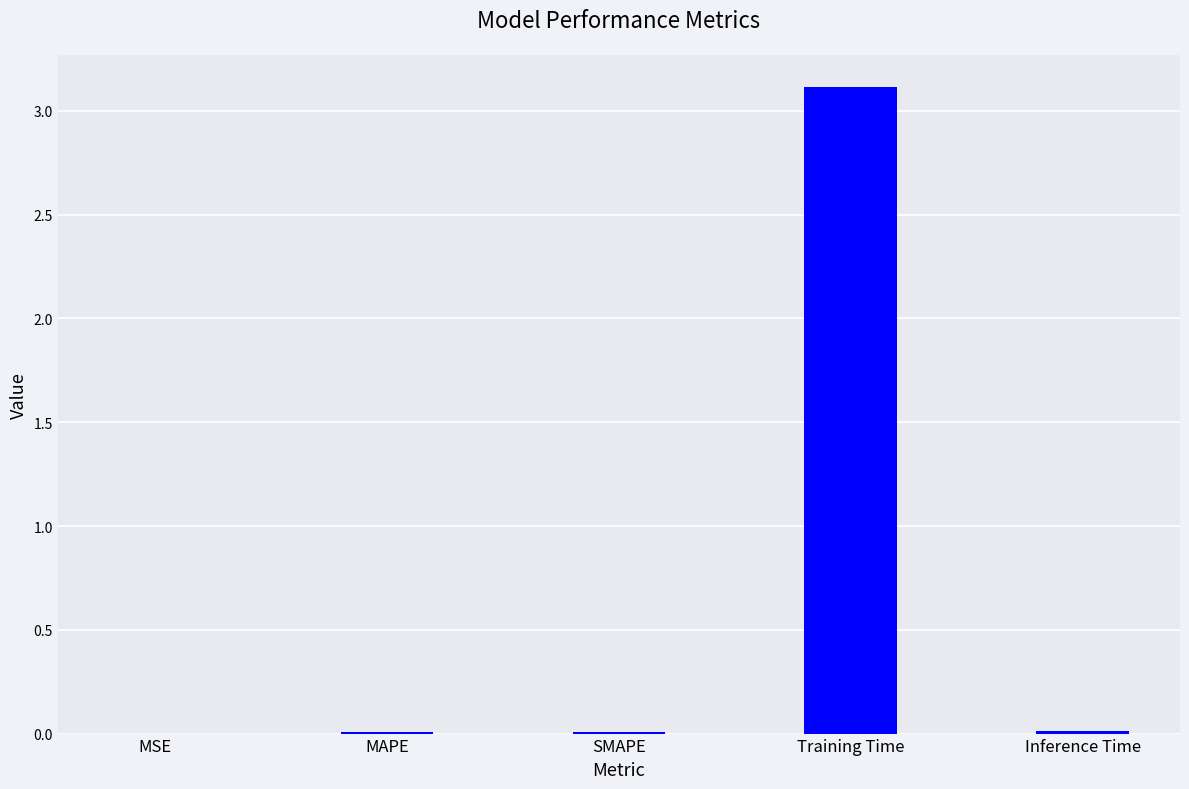

At which category does the chart reach its peak across all series?

Training Time